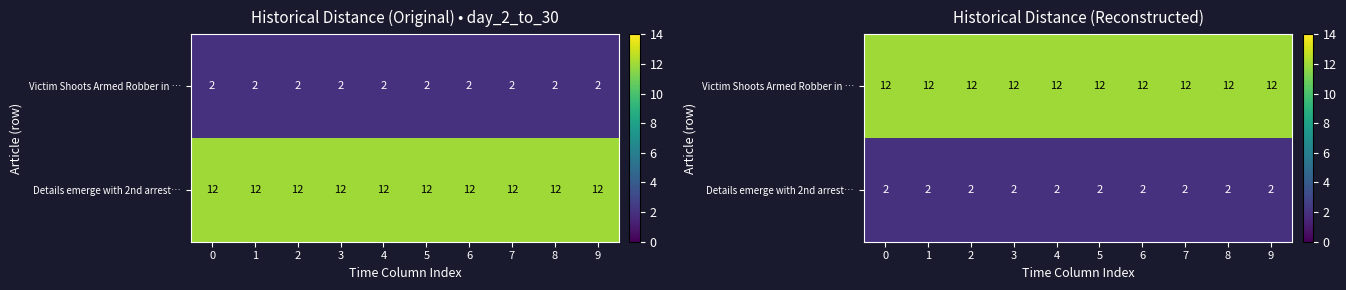

What is the lowest value of the Victim Shoots Armed Robber in … series?

12